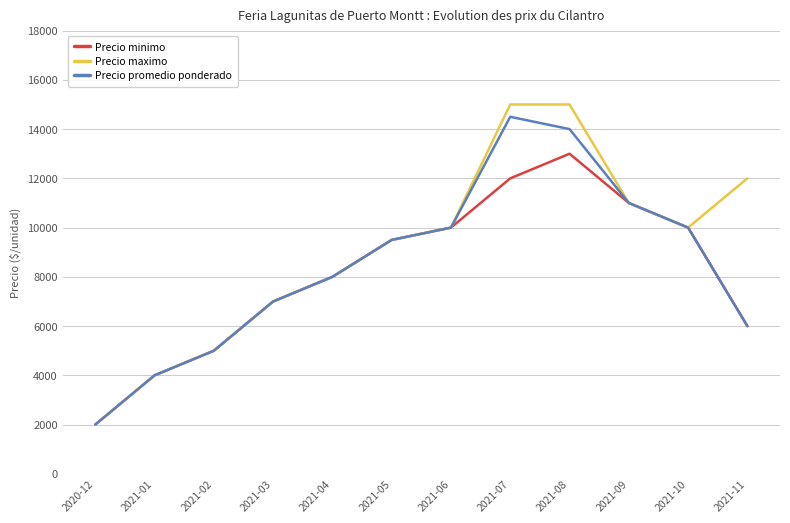

At which category is the sum across all series the highest?

2021-08